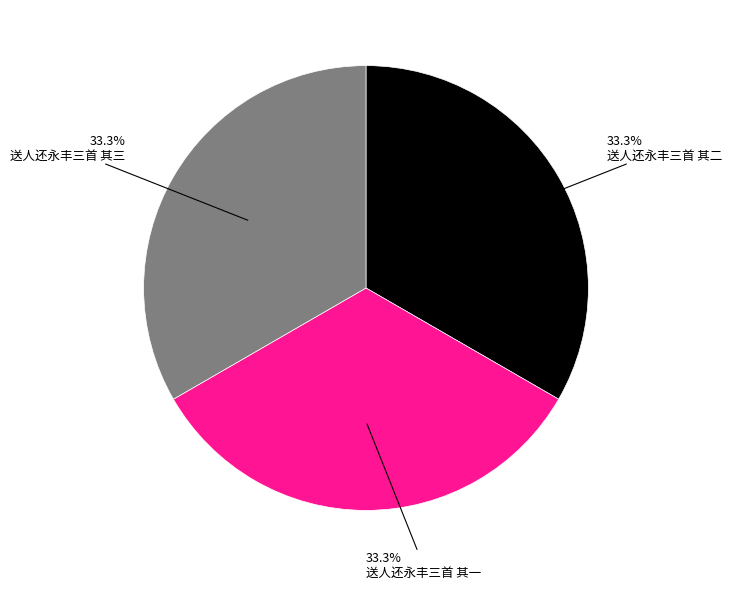

Is the sum of 送人还永丰三首 其一 and 送人还永丰三首 其二 greater than half?

Yes